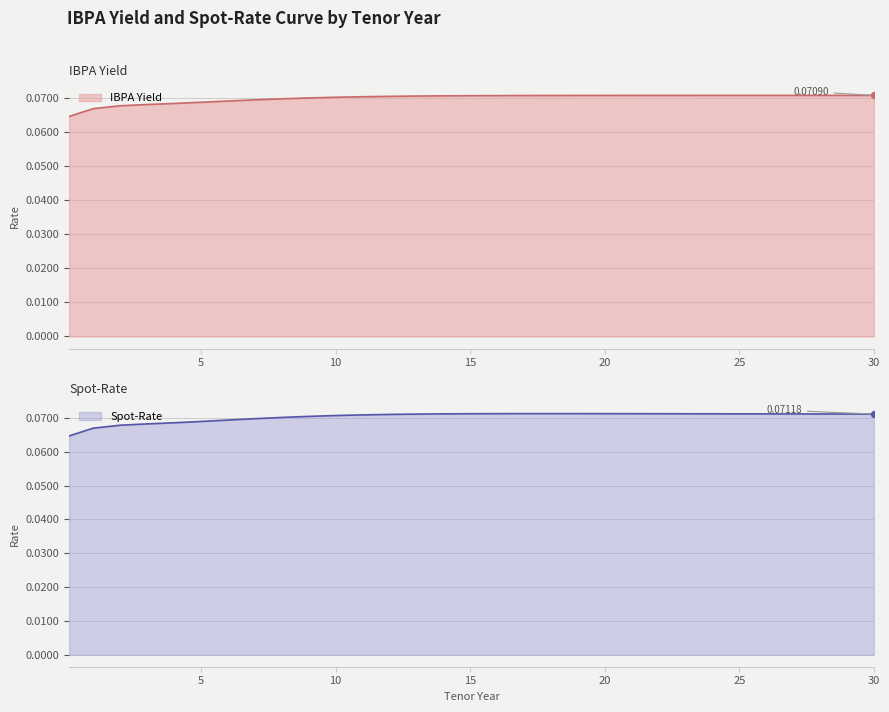

Which series has the largest Y range (max minus min)?

Spot-Rate